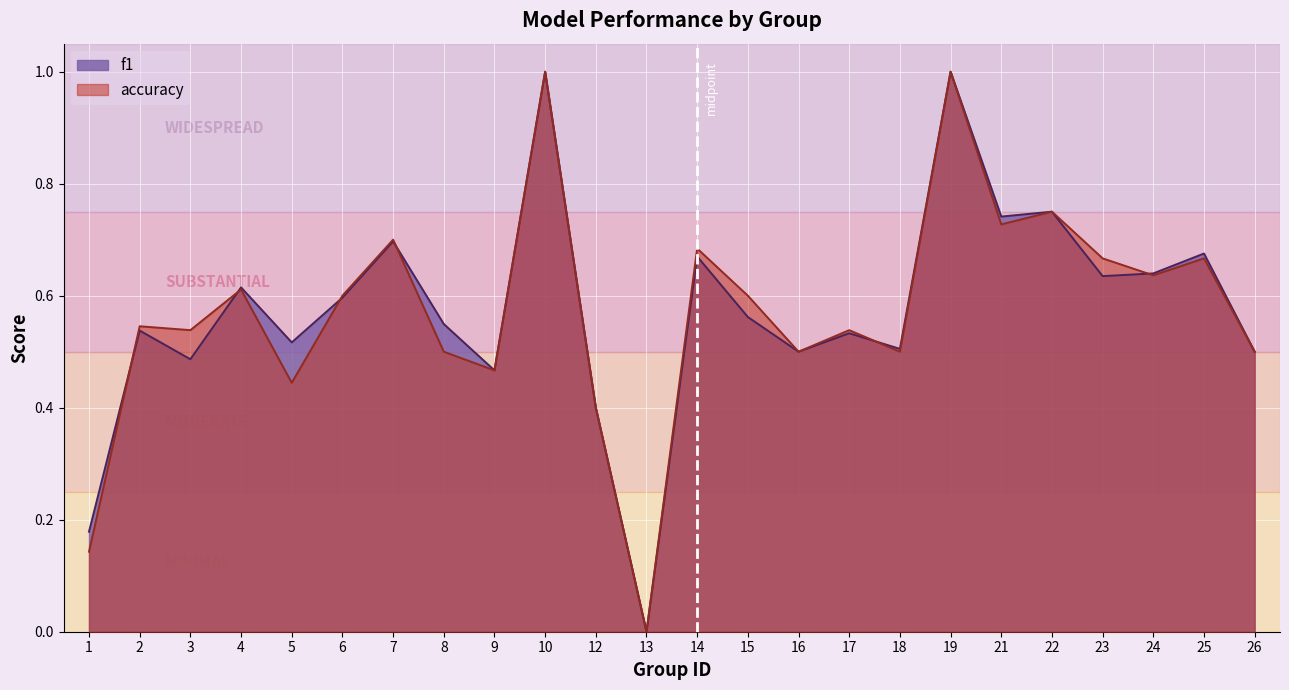

Reading left to right, what are all the values shown in this chart?

f1: 0.2	0.5	0.5	0.6	0.5	0.6	0.7	0.5	0.5	1.0	0.4	0.0	0.7	0.6	0.5	0.5	0.5	1.0	0.7	0.8	0.6	0.6	0.7	0.5
accuracy: 0.1	0.5	0.5	0.6	0.4	0.6	0.7	0.5	0.5	1.0	0.4	0.0	0.7	0.6	0.5	0.5	0.5	1.0	0.7	0.8	0.7	0.6	0.7	0.5